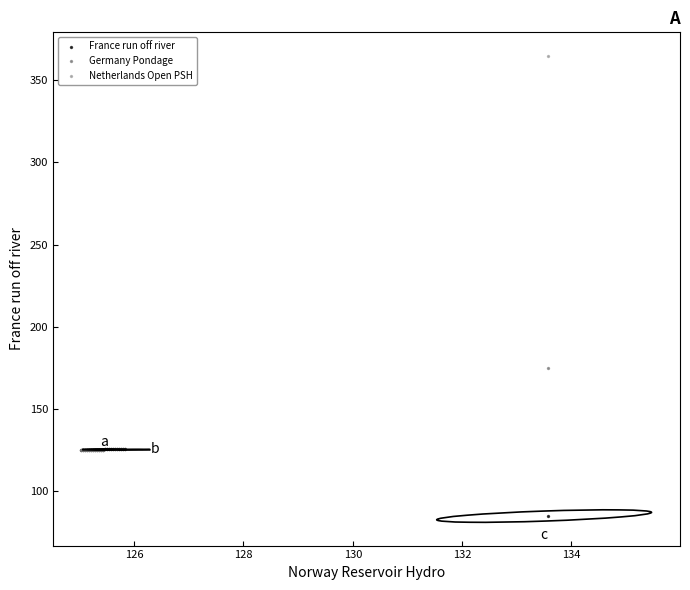

In the Netherlands Open PSH series, what Y value is closest to 244?

125.8